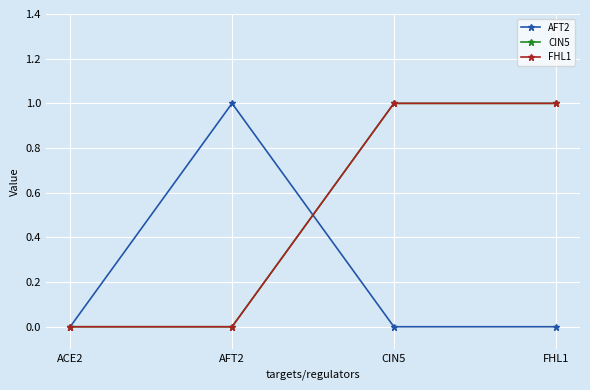

Is this an area chart (filled region under the line)?

No